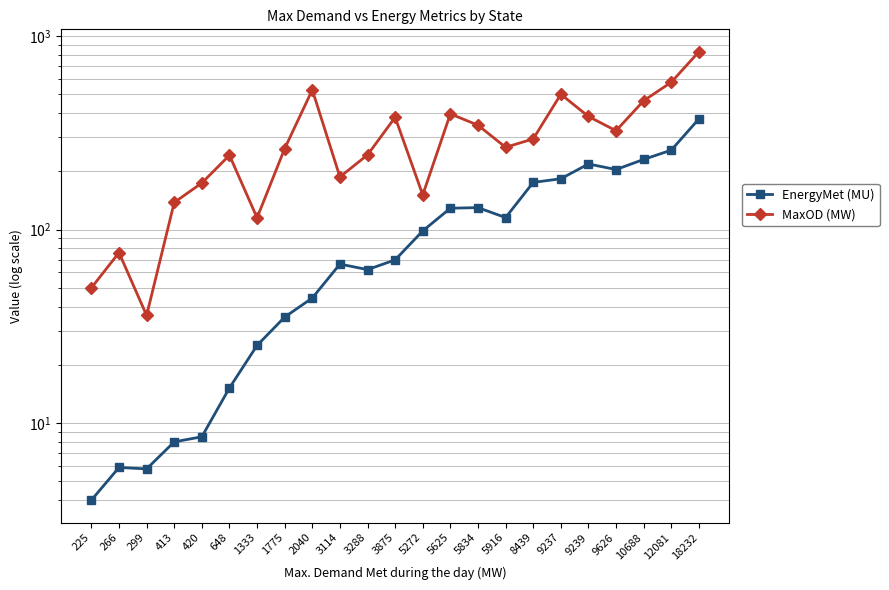

At which label does MaxOD (MW) first exceed 266?

2040